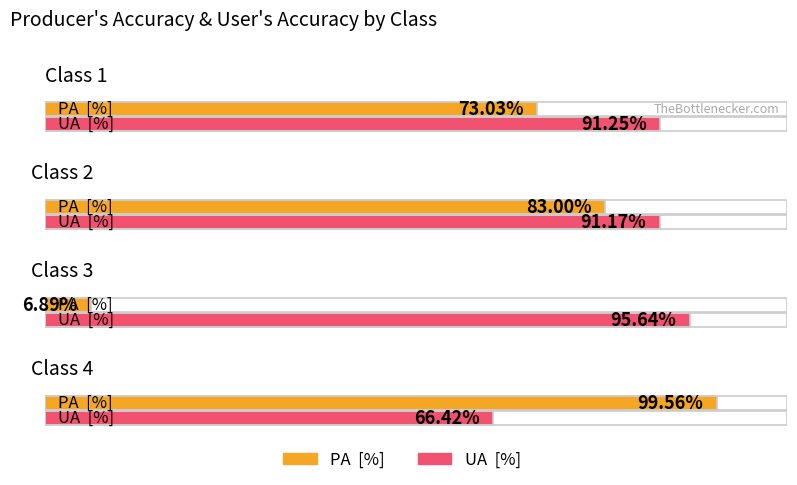

At which category does the chart reach its minimum across all series?

3